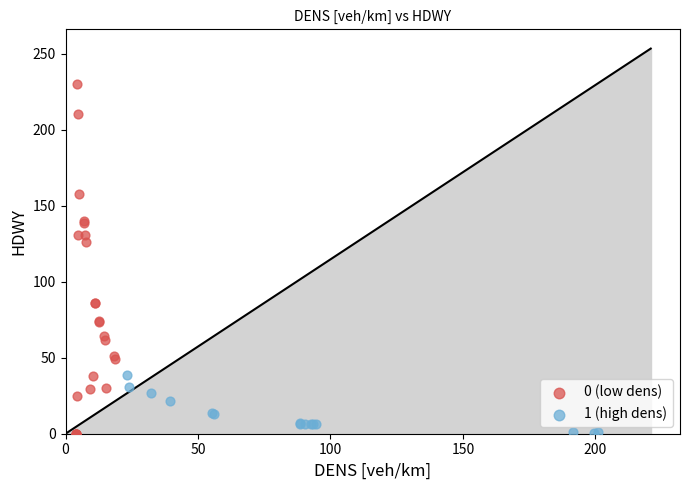

Which series contains the highest Y value?

0 (low dens)